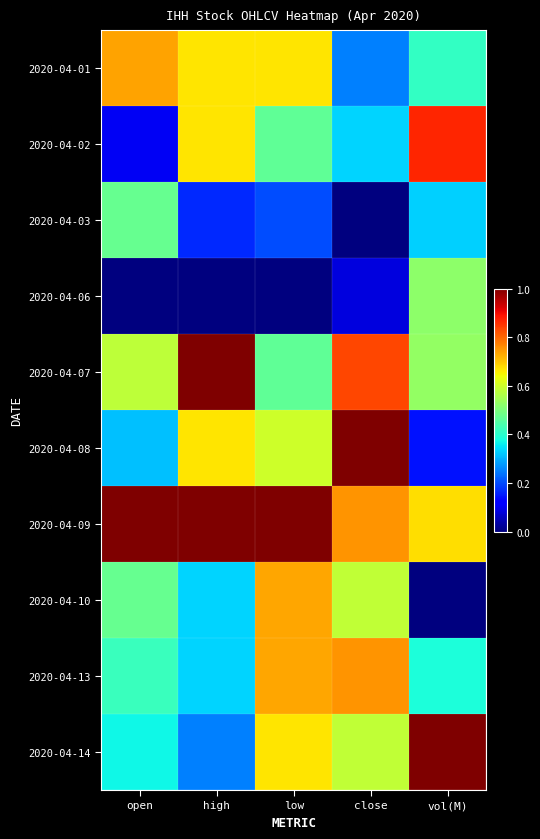

At how many categories does at least one series exceed 0?

5